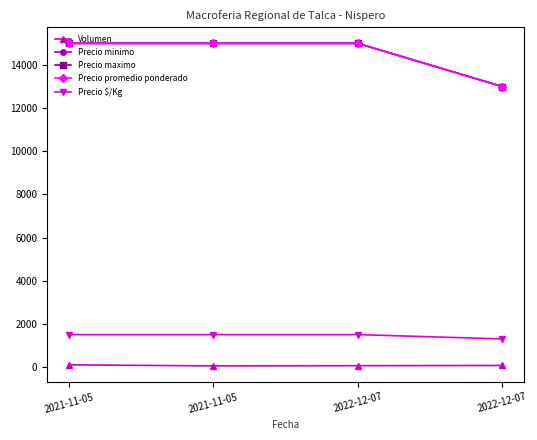

Which label corresponds to the largest value in the chart?

2021-11-05